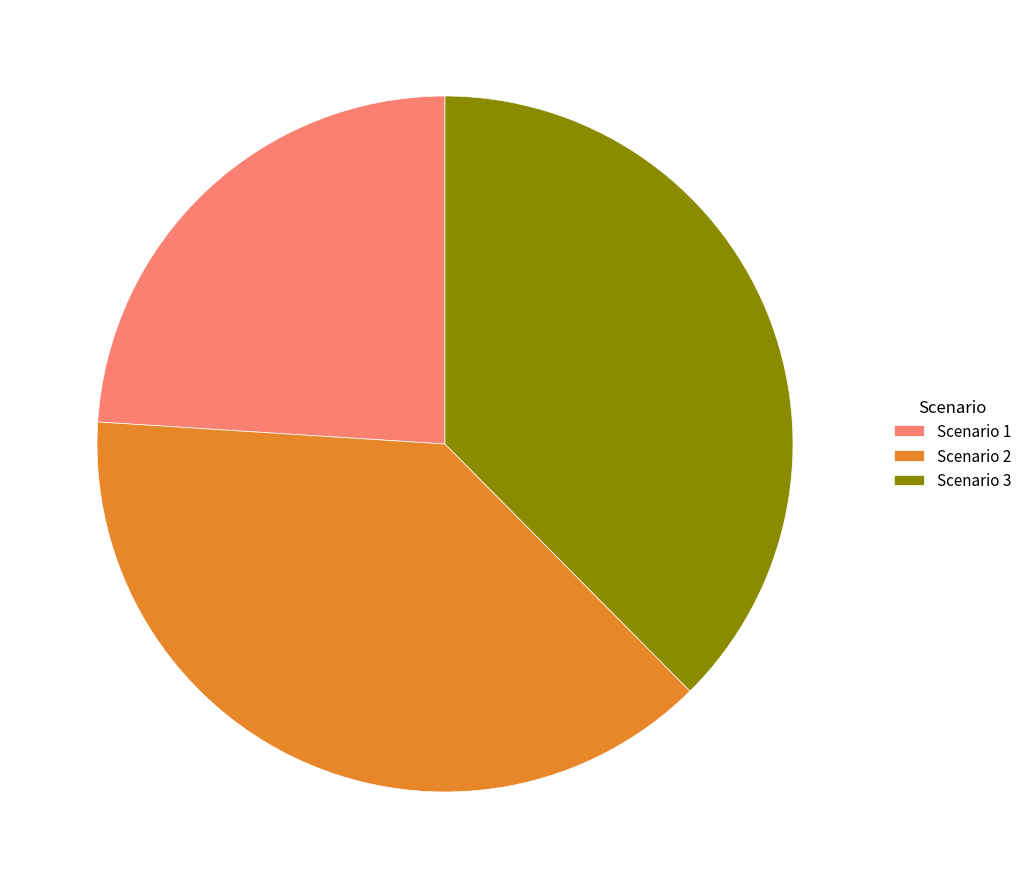

Rank the categories by value from lowest to highest.

Scenario 1, Scenario 3, Scenario 2